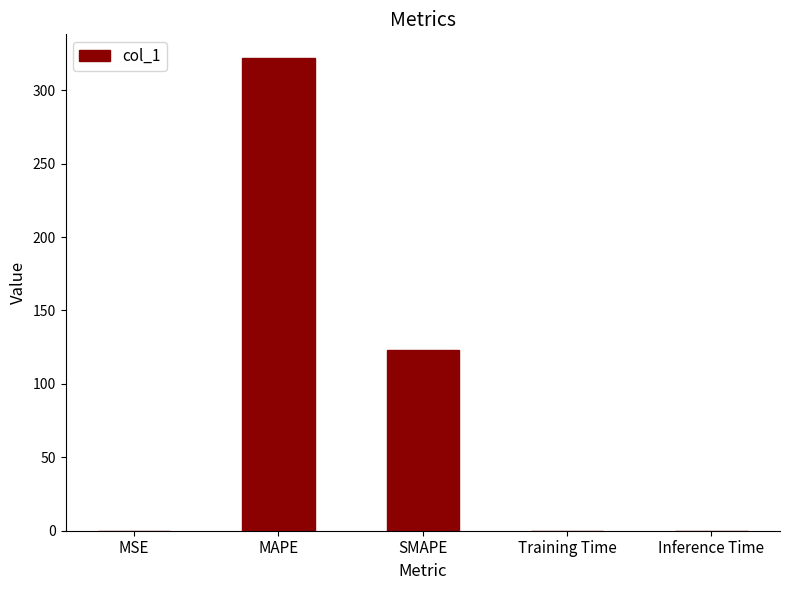

What is the maximum value shown in the chart?

322.0